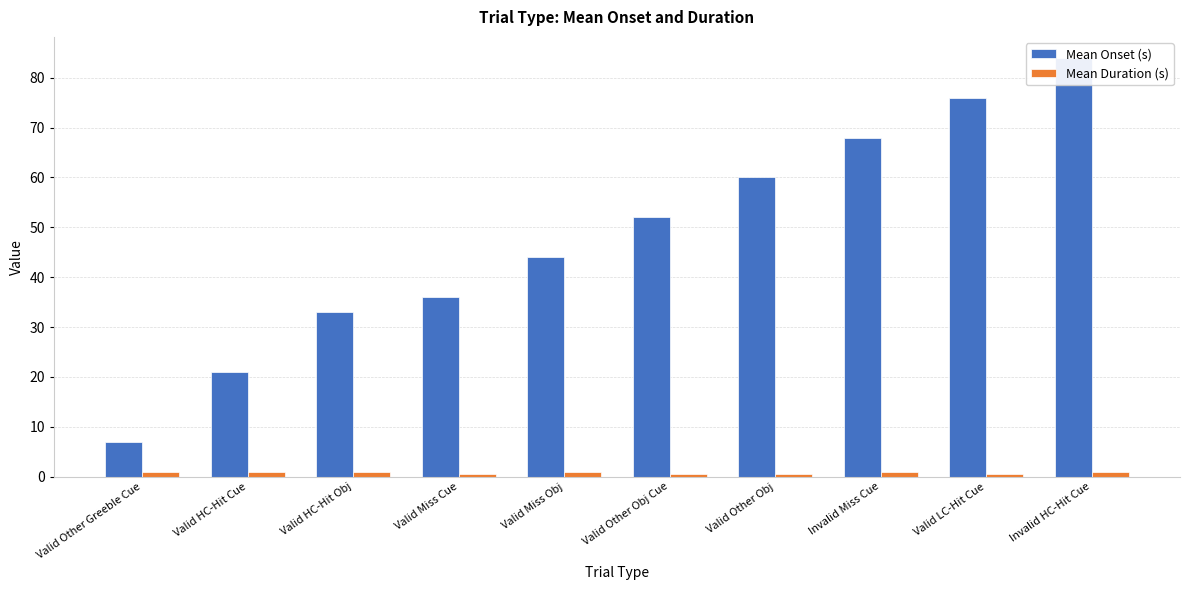

What is the sum of all Mean Onset (s) values?

481.0